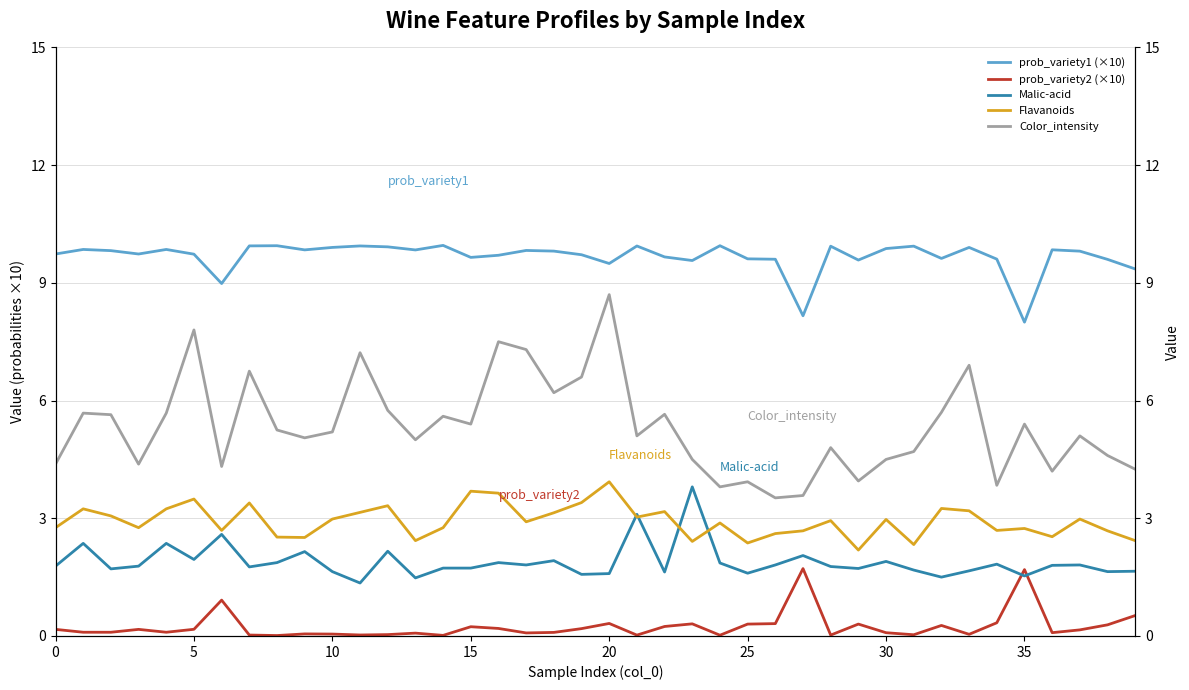

Does the chart have visible grid lines?

Yes